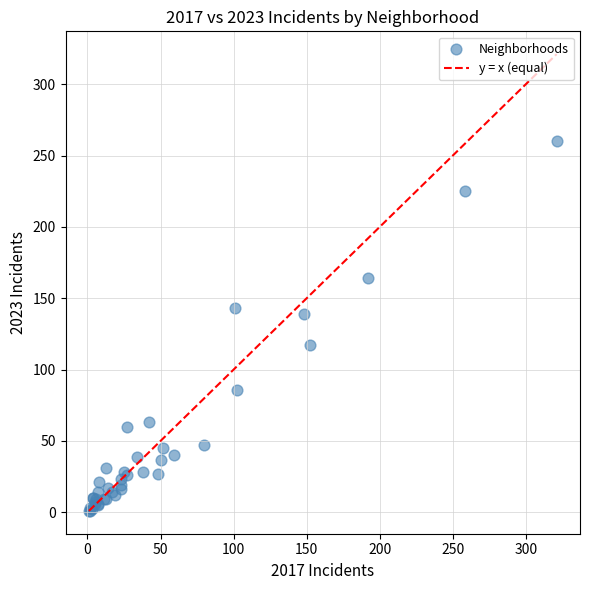

What Y value in the scatter plot is closest to 130?

139